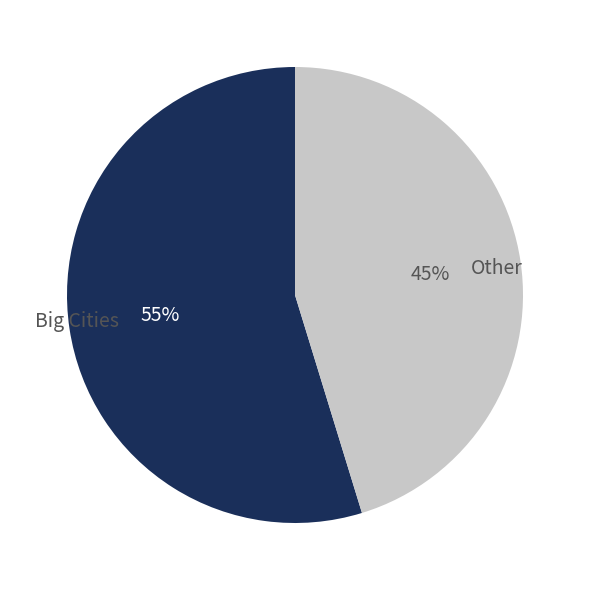

Is there a majority slice in this chart?

Yes